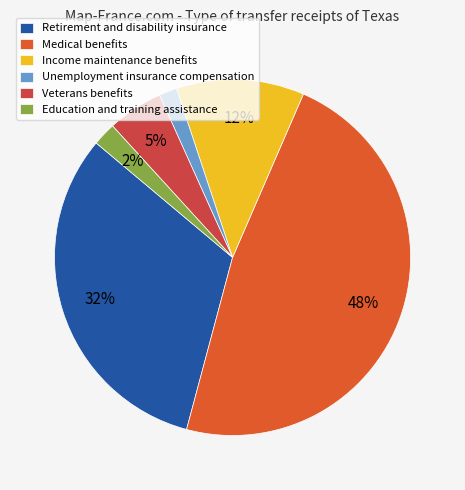

Does Unemployment insurance compensation account for over 50% of the chart?

No